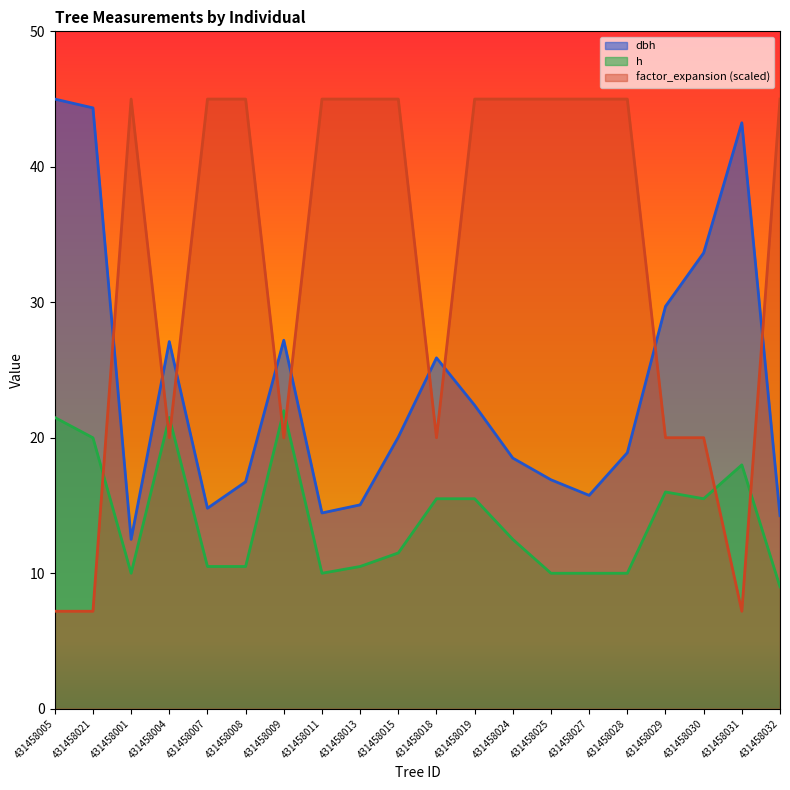

What is the maximum value for h?

22.0